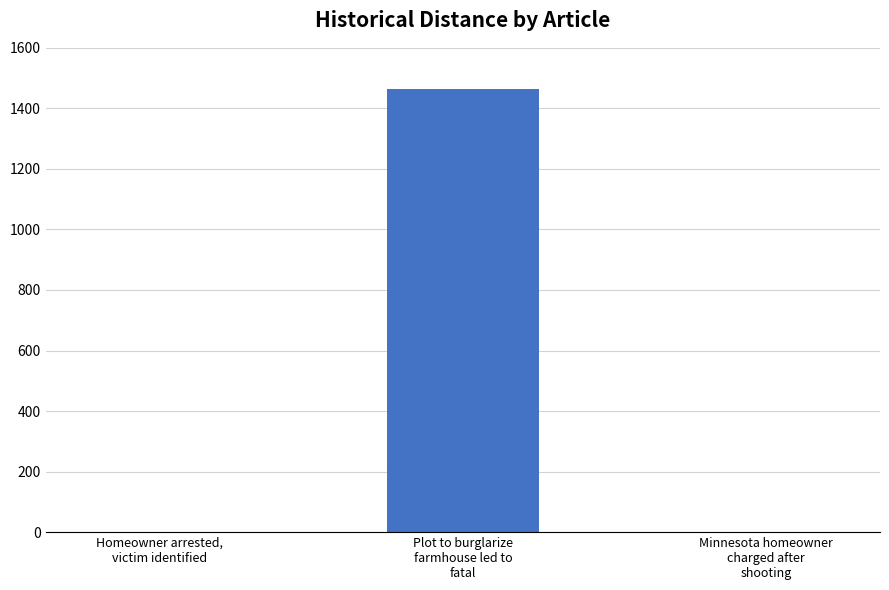

Is it true that the value at Minnesota homeowner
charged after
shooting is 2?

True